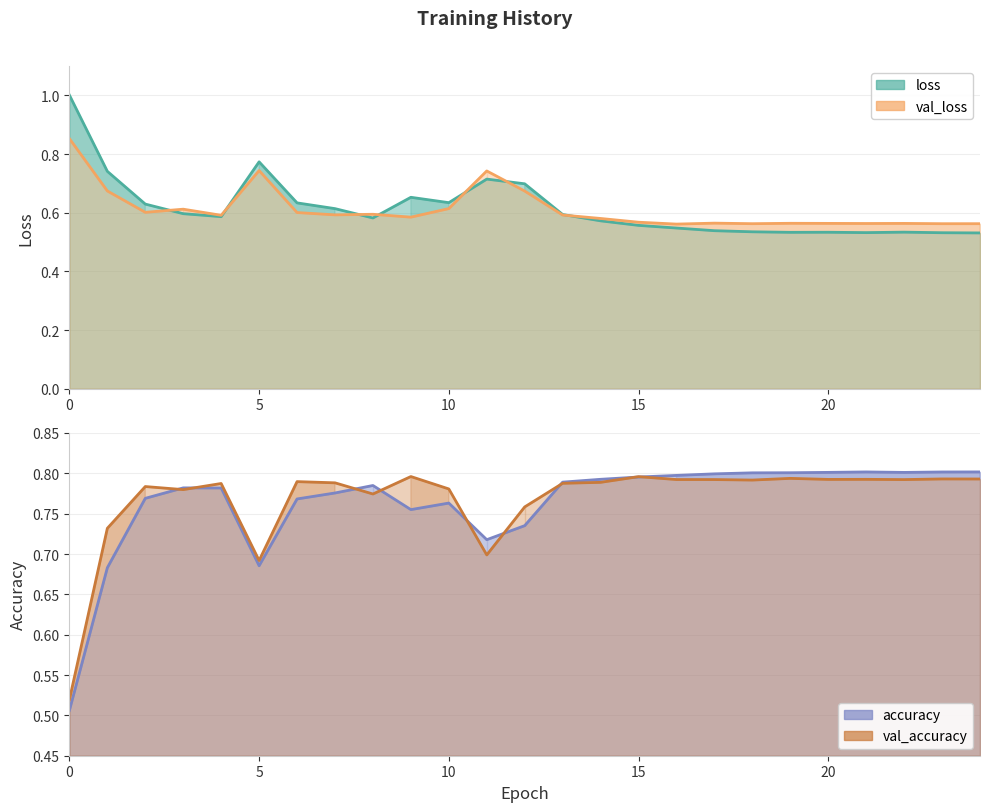

What is the difference between the highest and lowest values at 19?

0.3